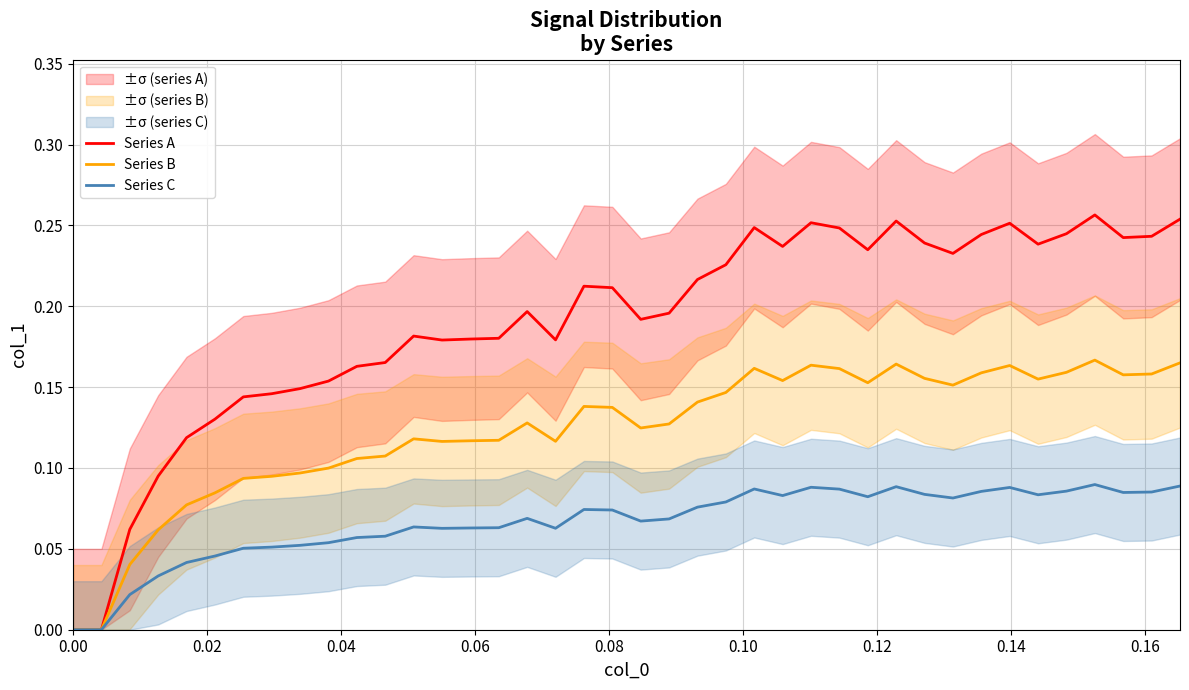

True or false: Series A and Series B cross at least once.

False